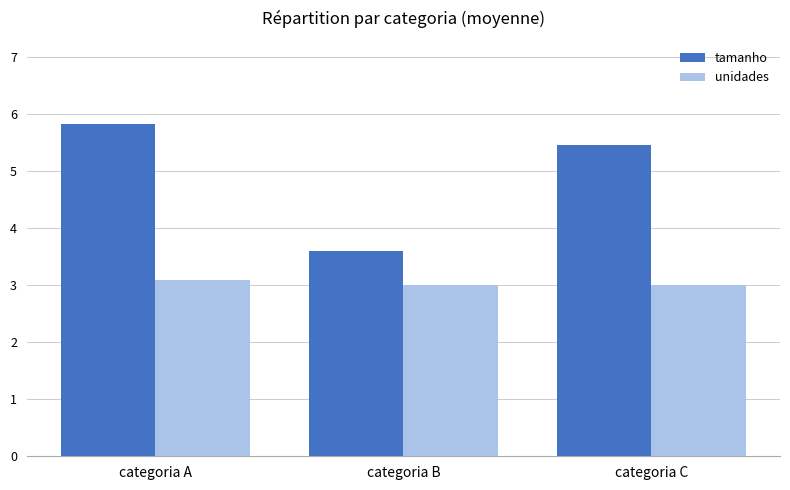

Read the tamanho value at categoria A.

5.8